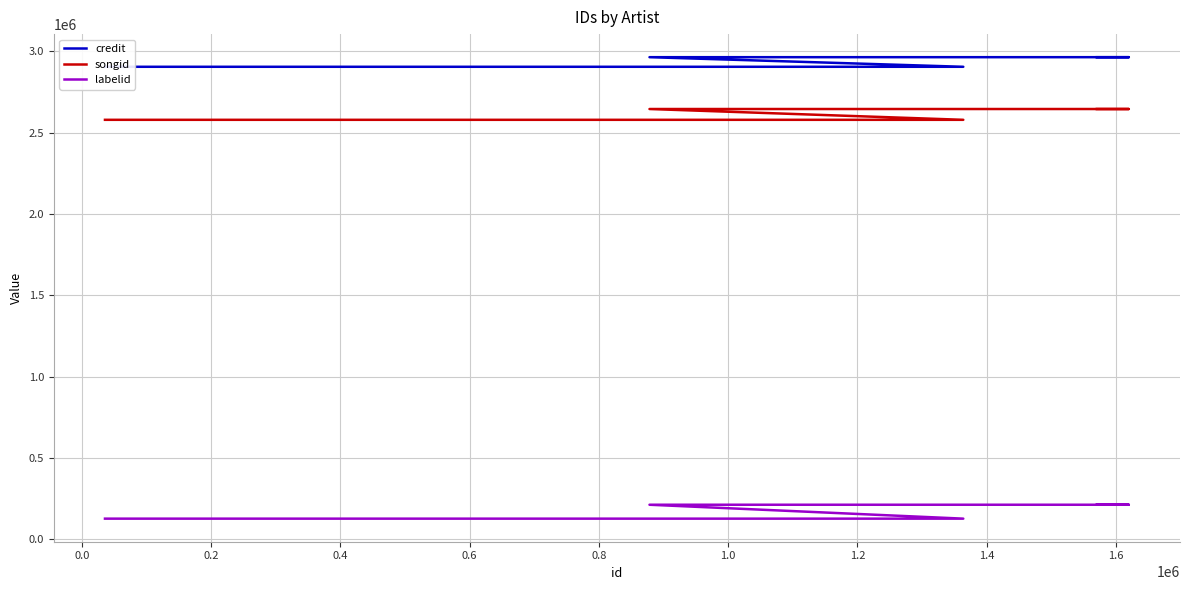

What is the difference between the highest and lowest values at 0.6?

2778085